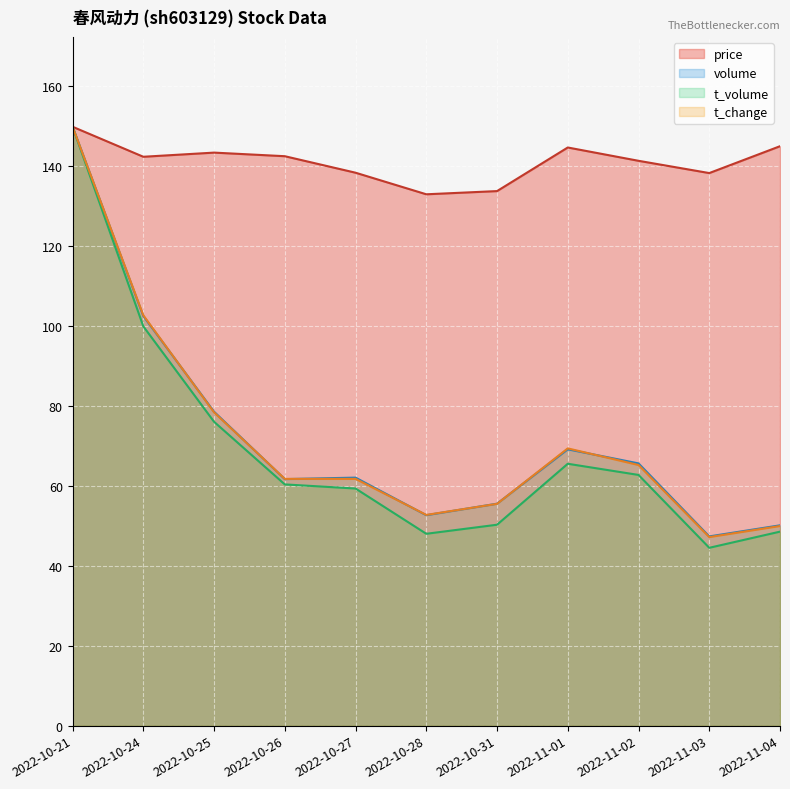

How many lines are shown in the chart?

4